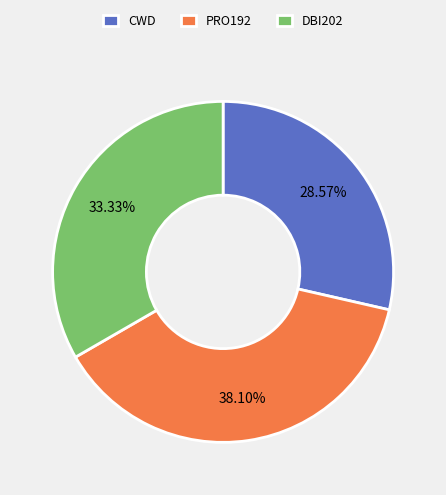

How many slices are in this pie chart?

3